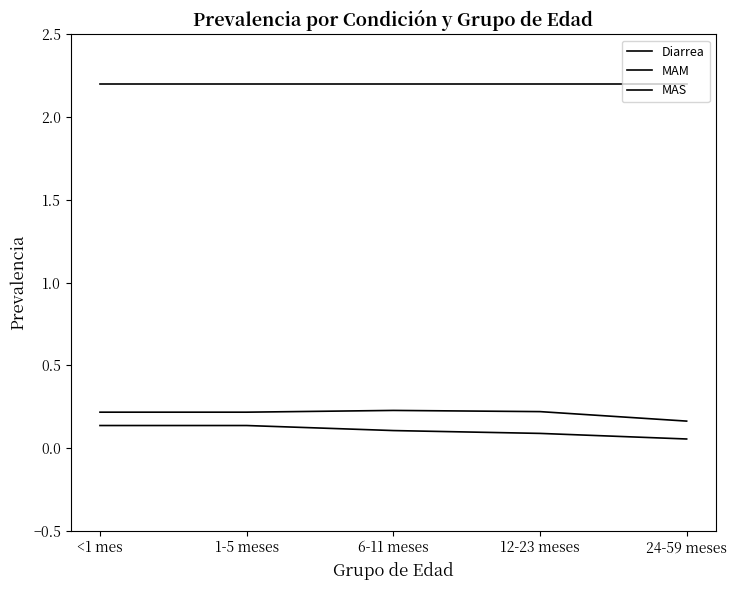

What is the average value of the Diarrea series?

2.2